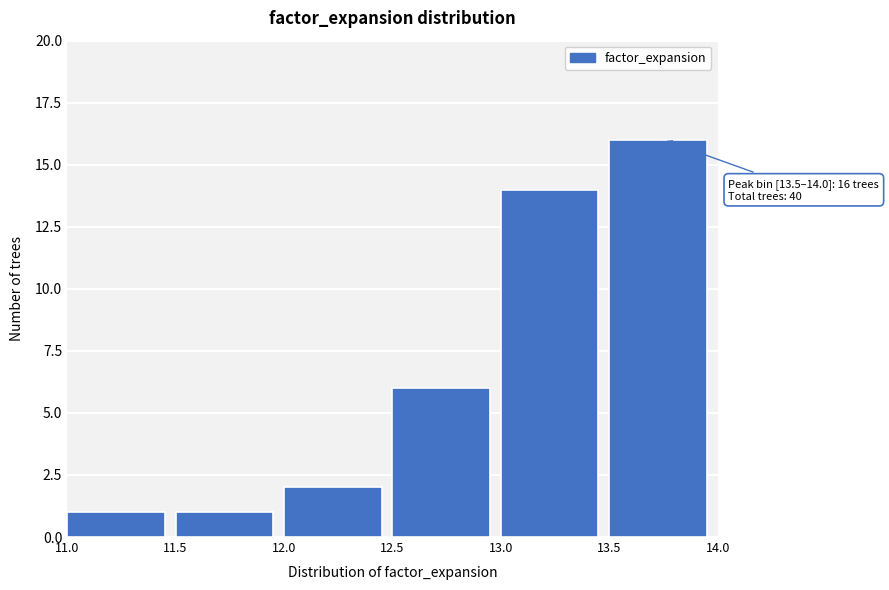

Which range on the x-axis has the tallest bar?

13.5 to 14.0